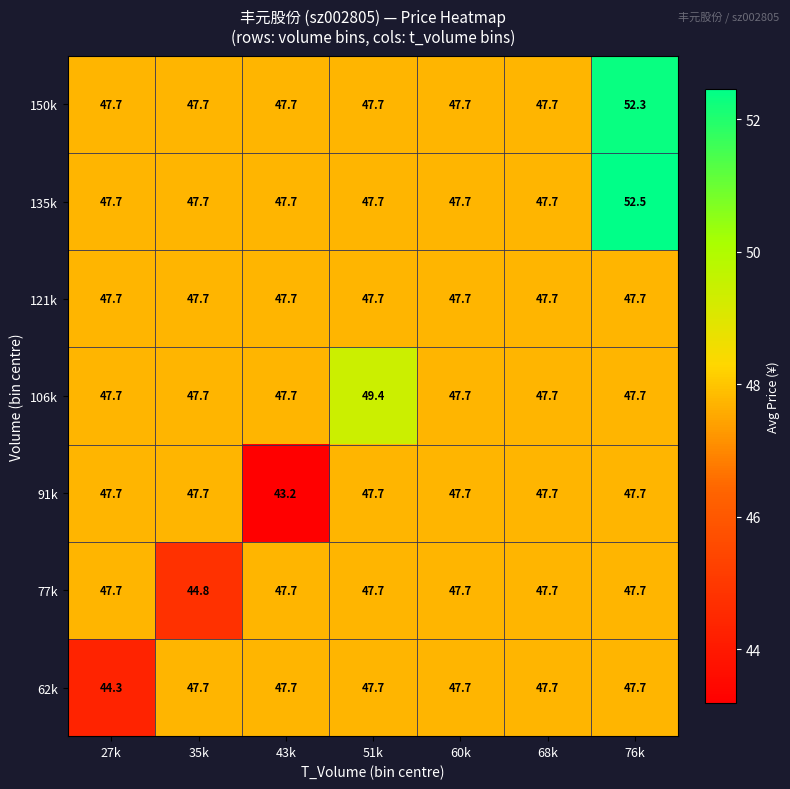

The 150k series shows 14.8 at 51k. True or false?

False